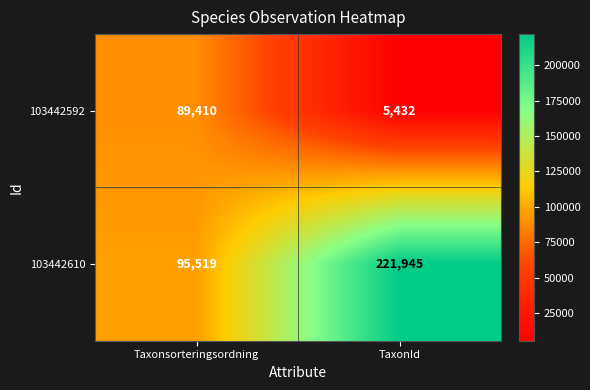

What is the total value across all series at Taxonsorteringsordning?

184929